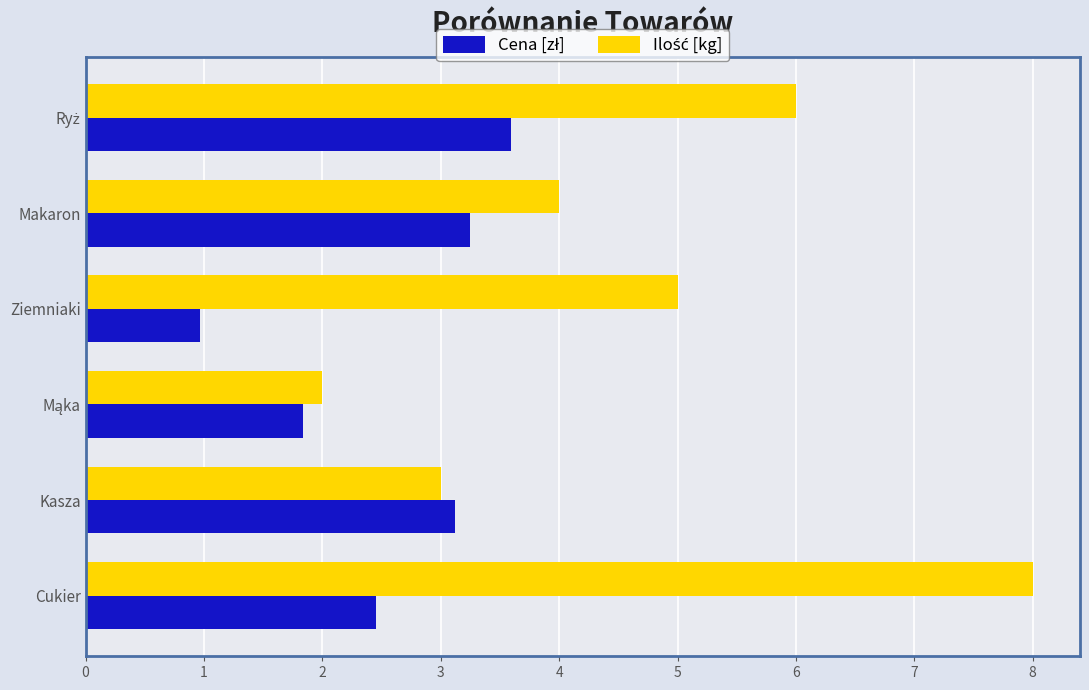

What is the spread (max minus min) of values at Ziemniaki?

4.0